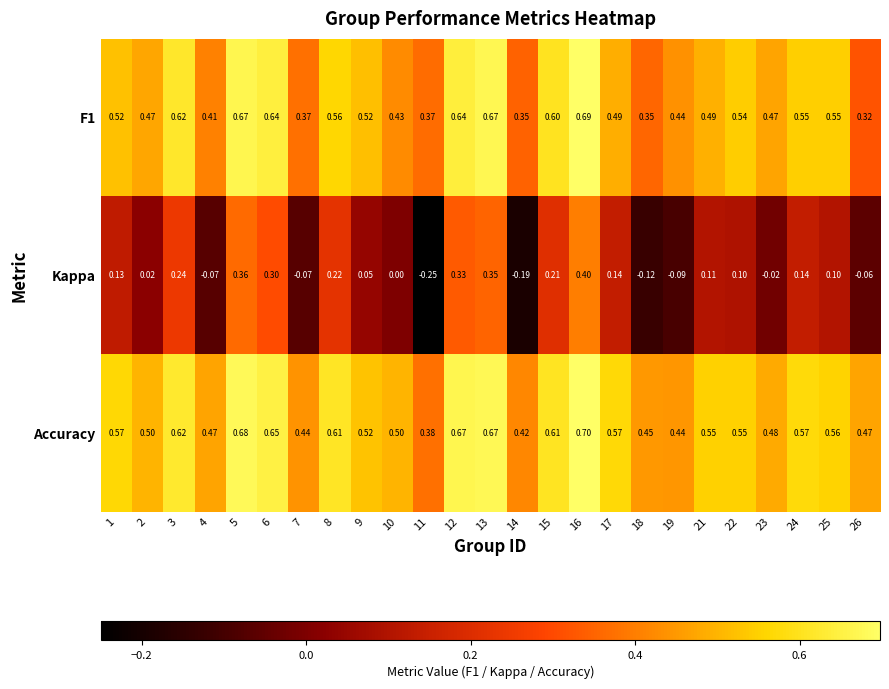

Between 5 and 10, which series saw the biggest shift?

Kappa